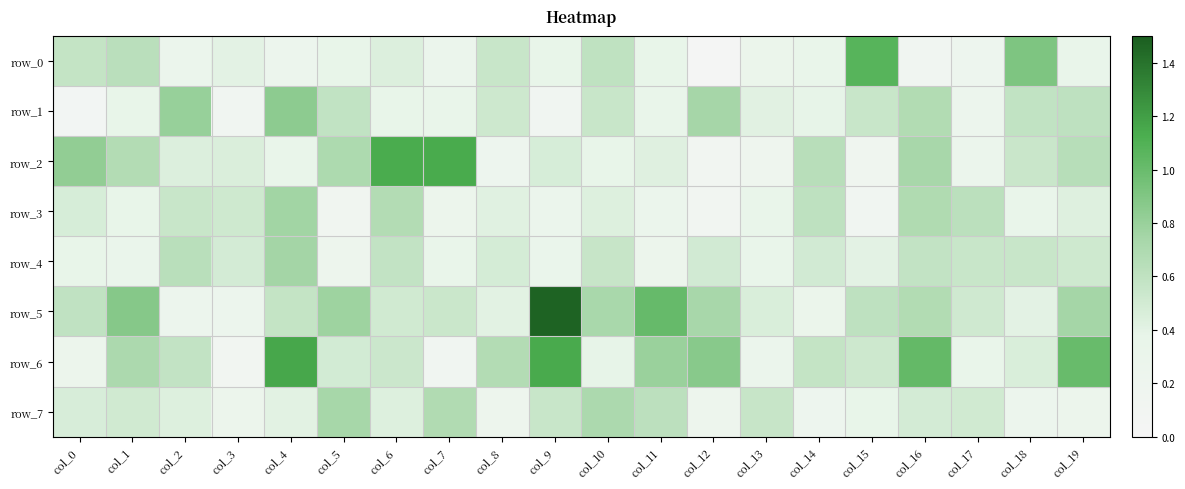

At how many categories does at least one series exceed 0?

20